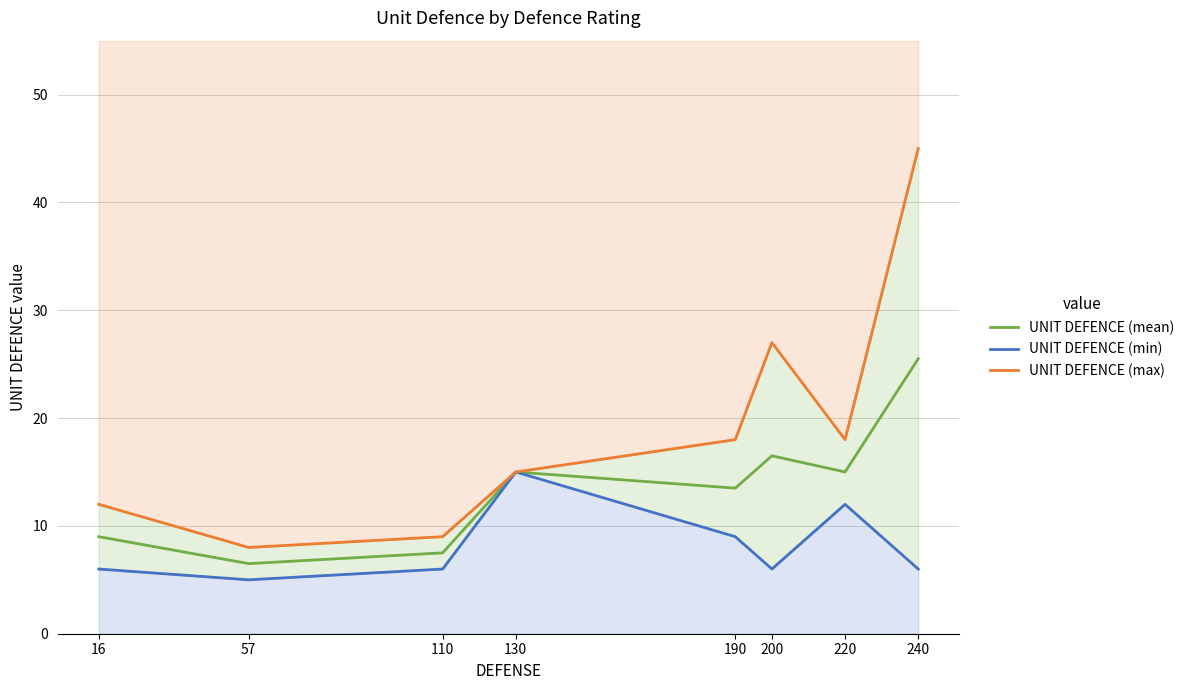

Reading right to left, list all the values displayed in this chart.

UNIT DEFENCE (mean): 25.5	15.0	16.5	13.5	15.0	7.5	6.5	9.0
UNIT DEFENCE (min): 6.0	12.0	6.0	9.0	15.0	6.0	5.0	6.0
UNIT DEFENCE (max): 45.0	18.0	27.0	18.0	15.0	9.0	8.0	12.0